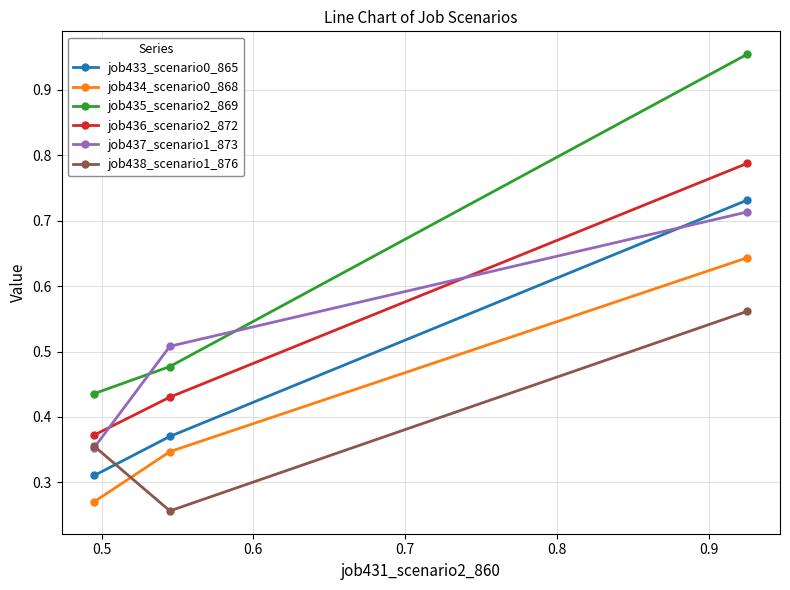

Which series has the largest total across all categories?

job435_scenario2_869